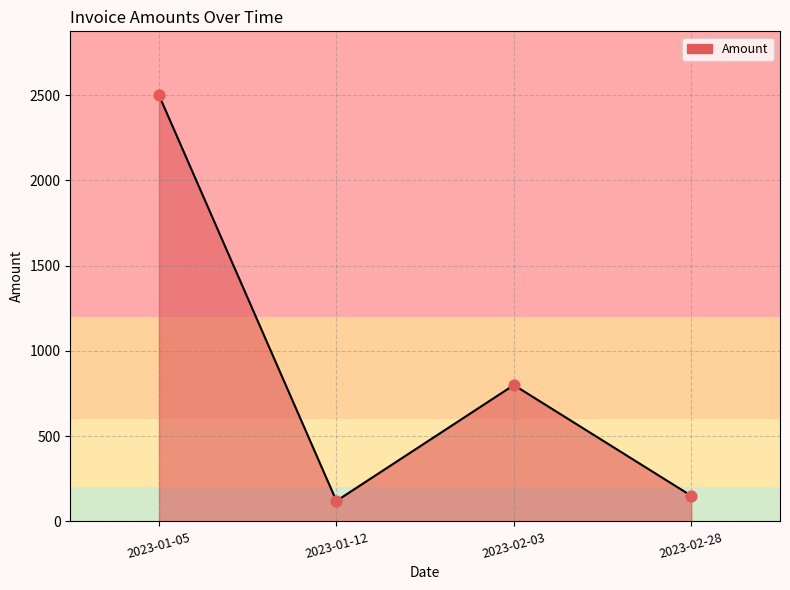

Between 2023-02-03 and 2023-01-05, which is larger?

2023-01-05